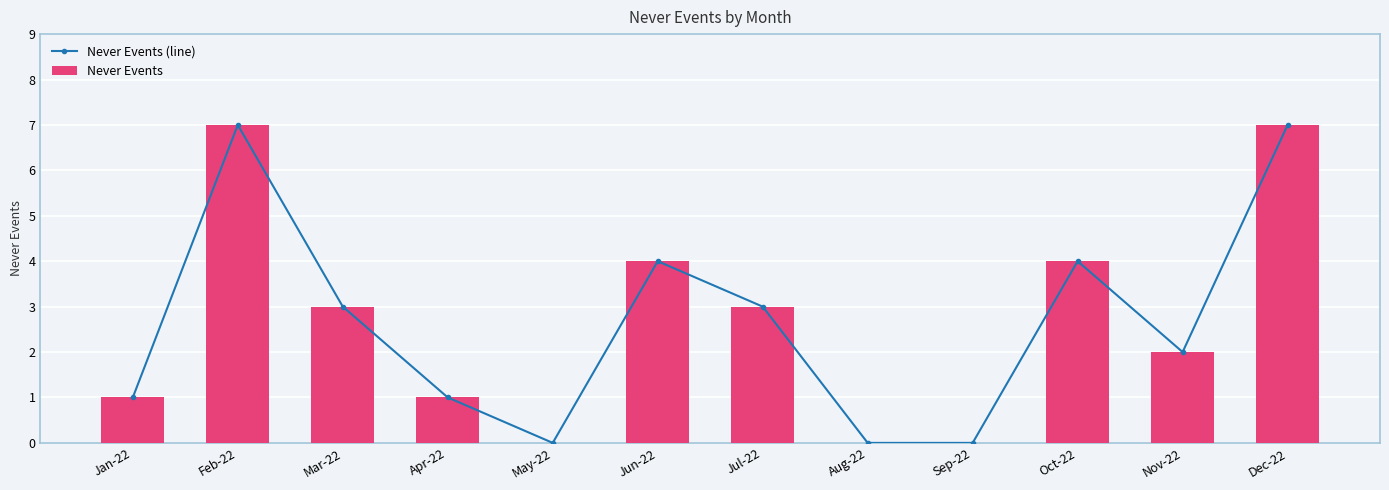

Does the chart contain any negative values?

No